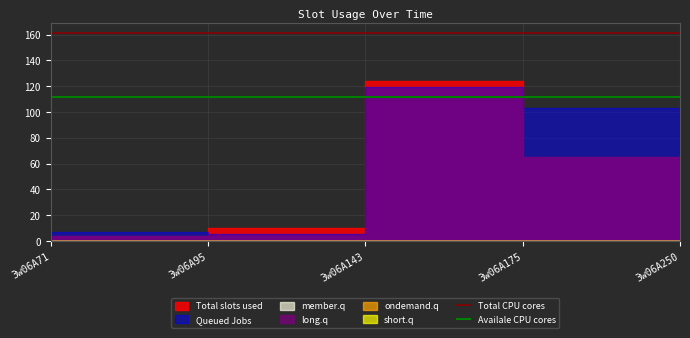

Is it true that Total CPU cores equals 79.5 at 3w06A71?

False